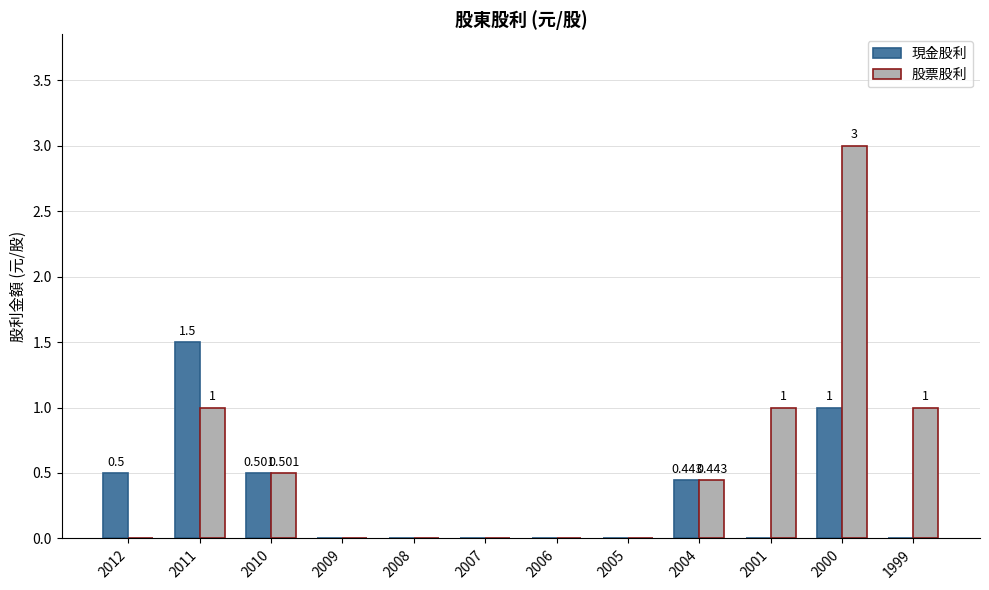

Which series has the largest total across all categories?

股票股利